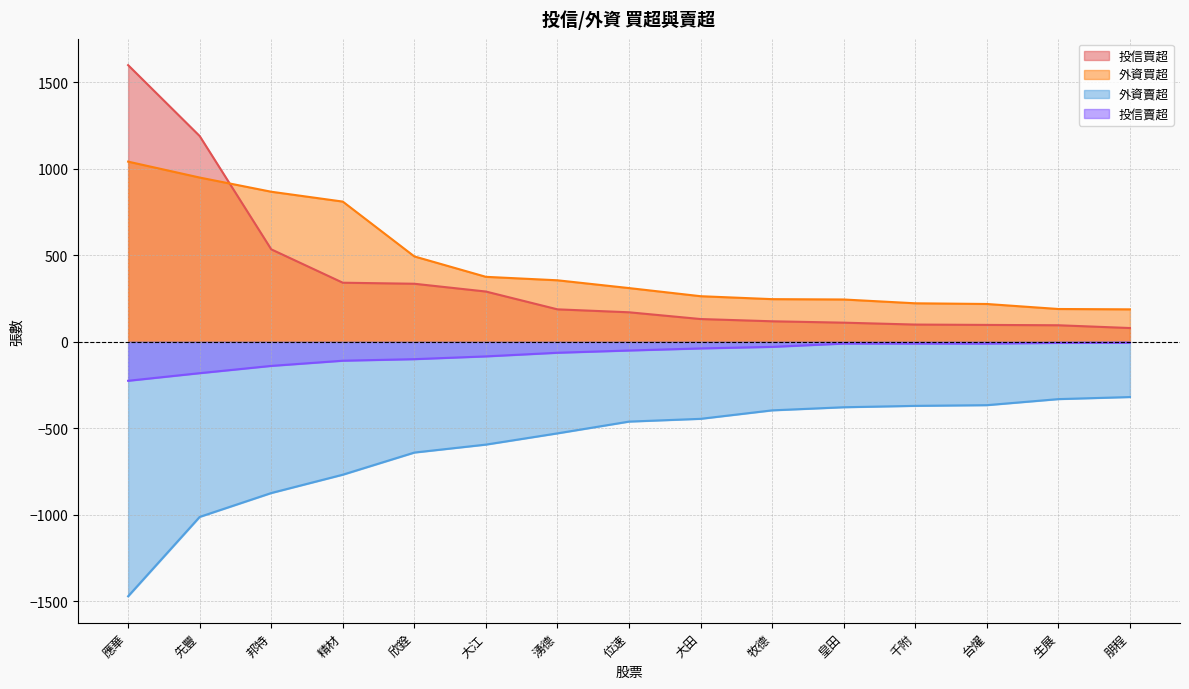

What is the difference between the maximum and minimum values in the 投信買超 series?

1520